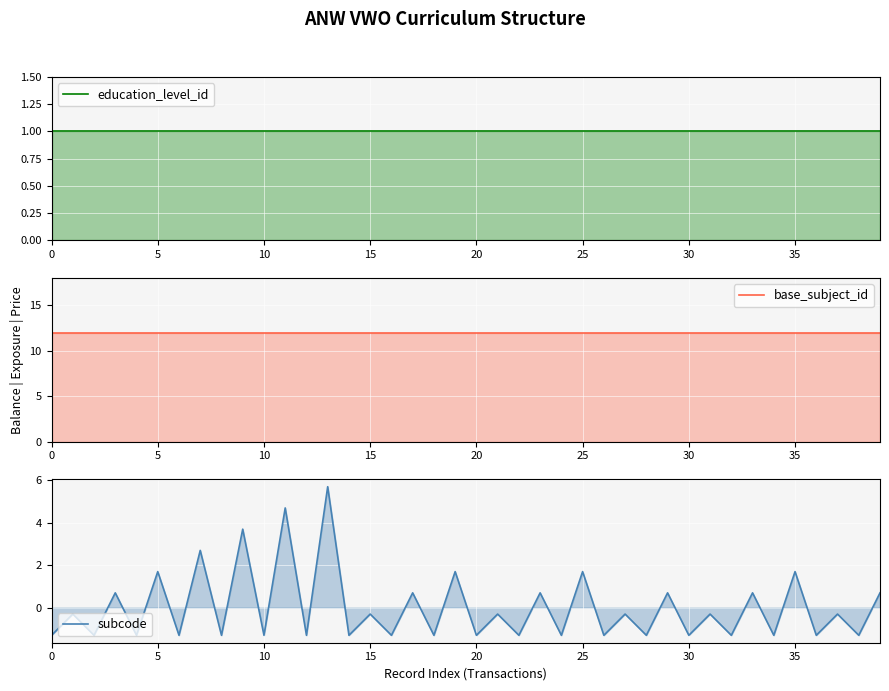

What is the difference between the second highest and second lowest values in the subcode series?

6.0